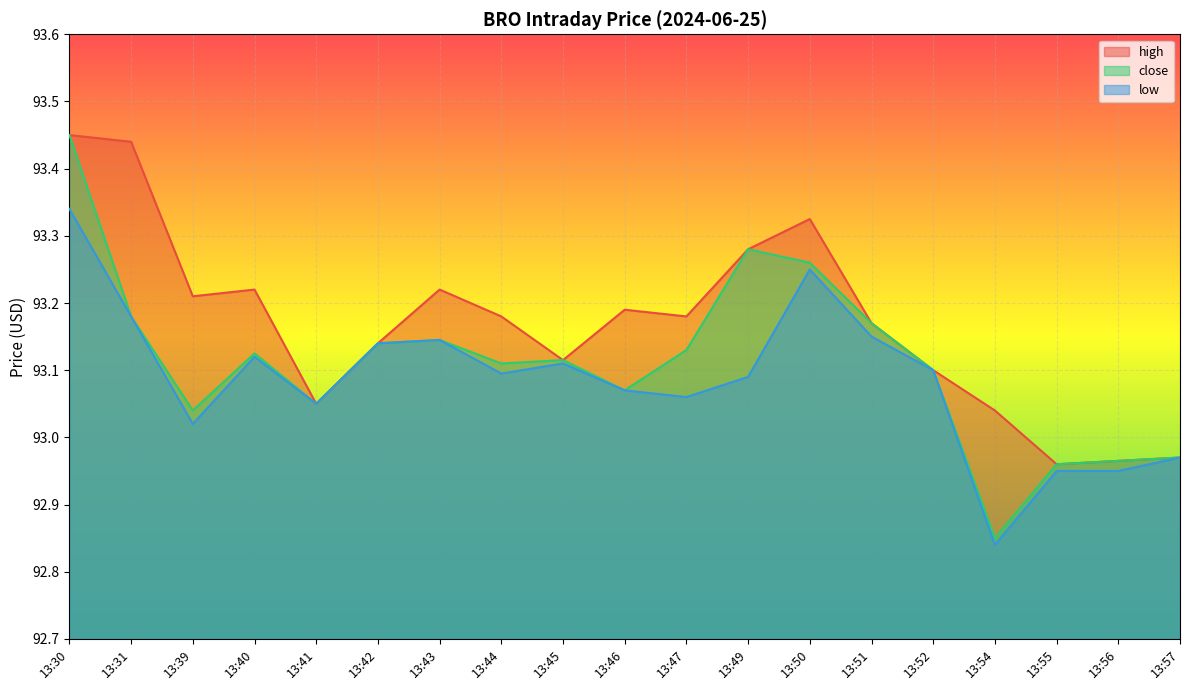

Where is the first local maximum for low?

13:40